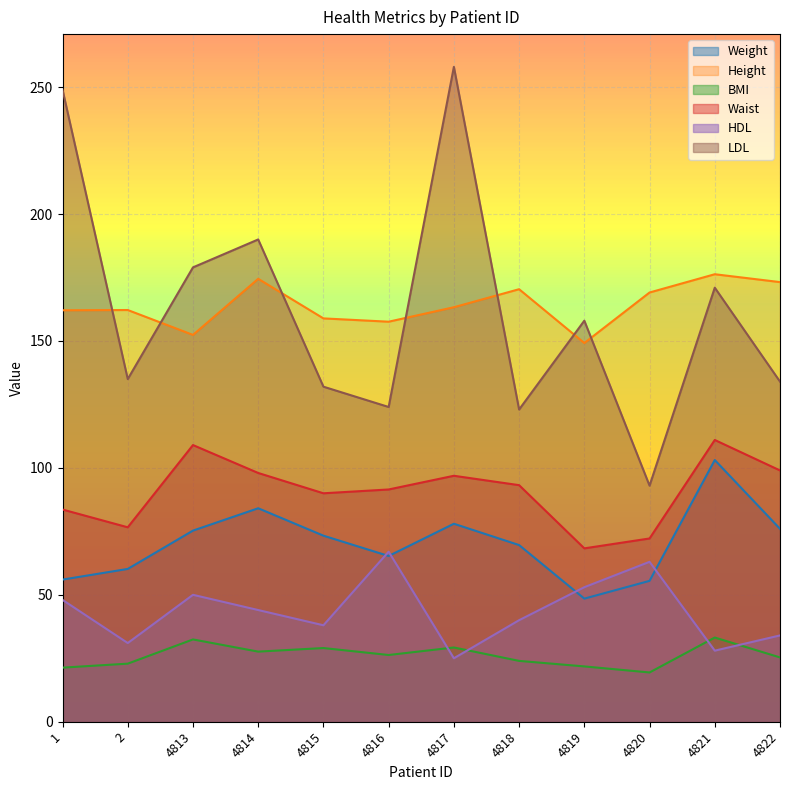

At which category does the chart reach its minimum across all series?

4820